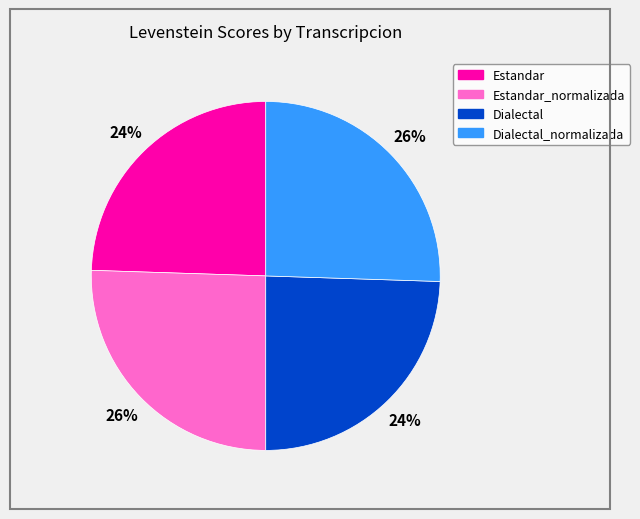

Does any single category account for the majority?

No